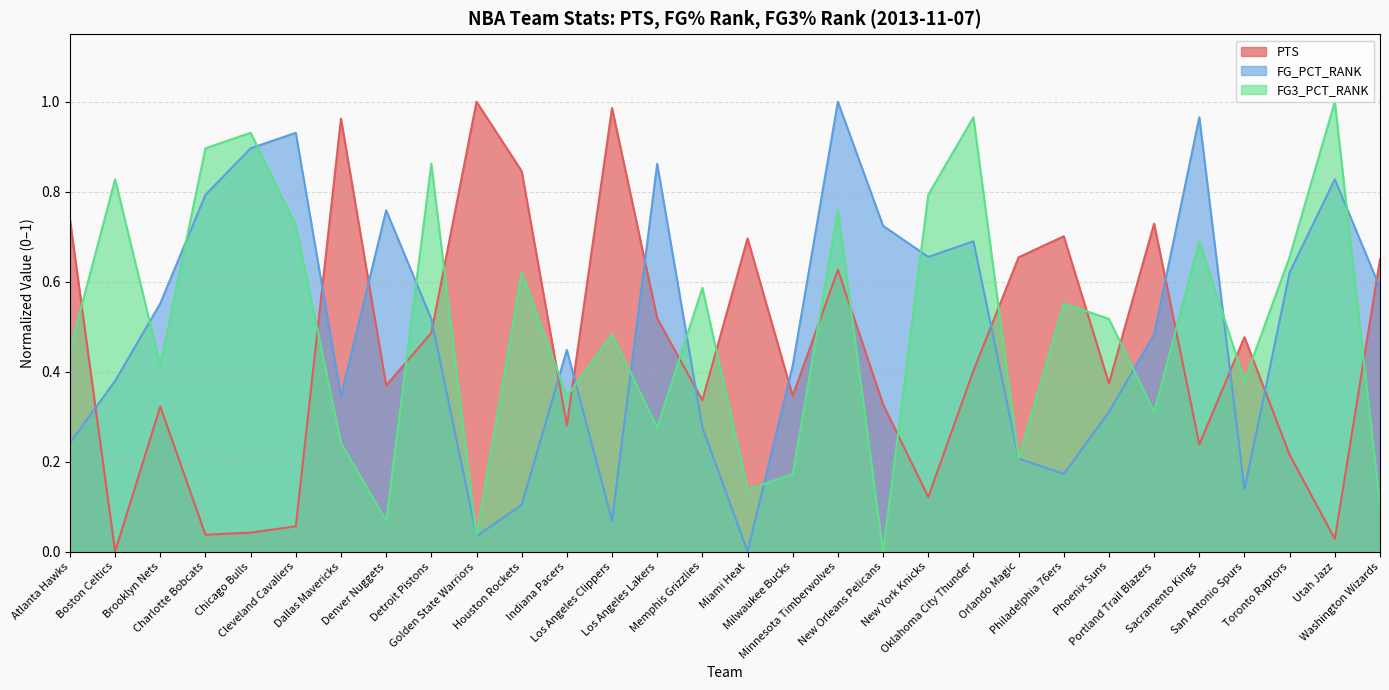

Read the FG_PCT_RANK value at Cleveland Cavaliers.

0.9